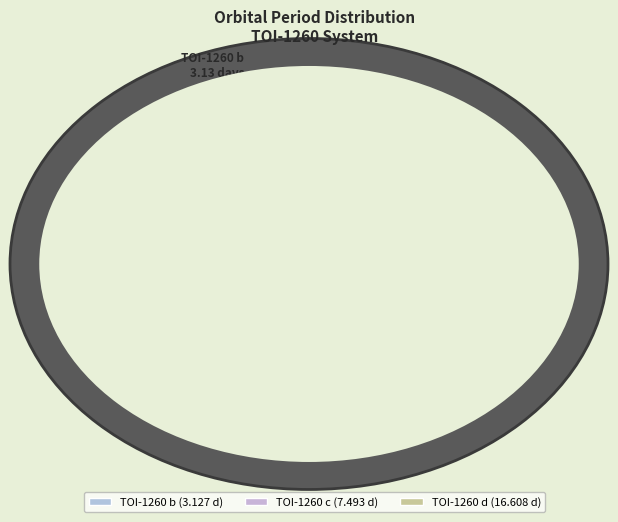

Which category has the smallest portion of the pie?

TOI-1260 b